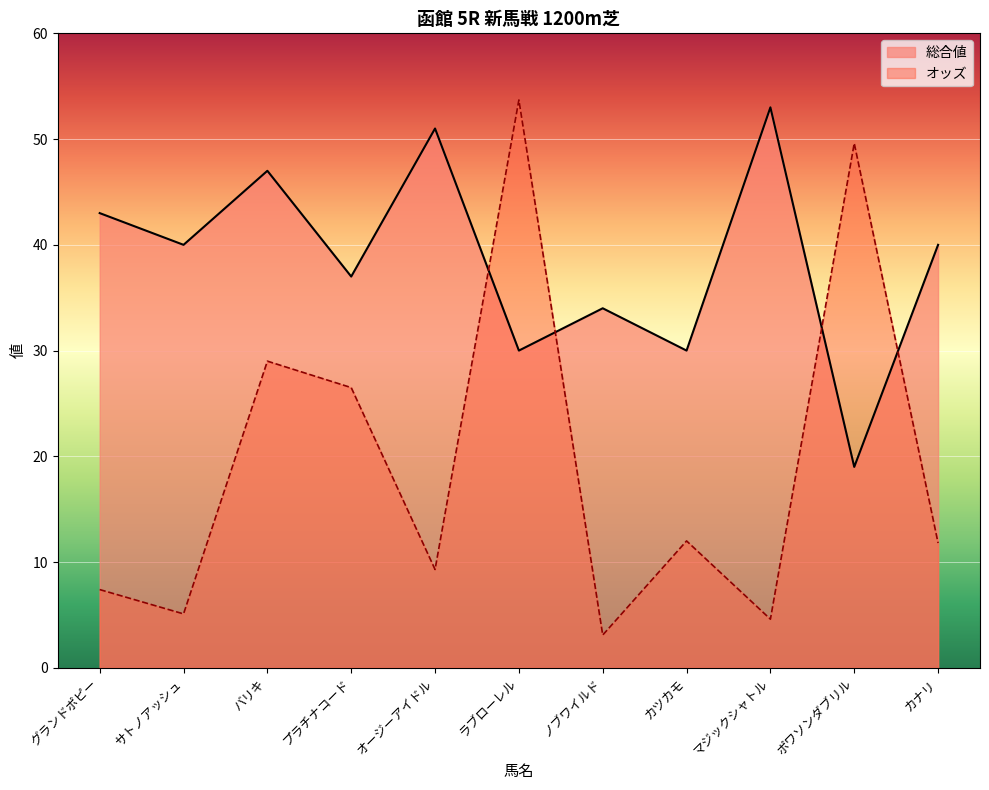

Where do 総合値 and オッズ first cross each other?

オージーアイドル and ラブローレル